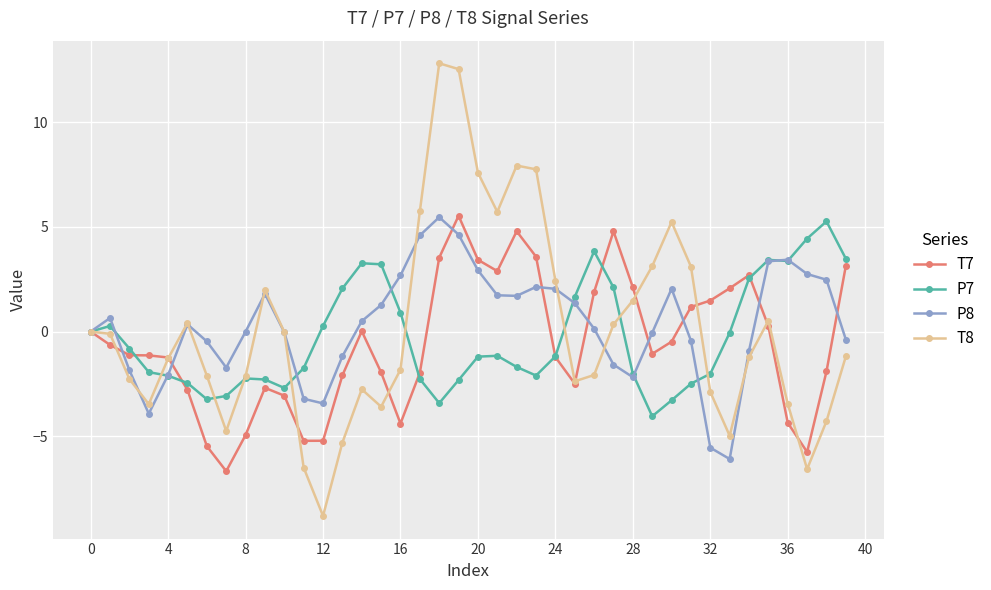

What is the greatest value displayed?

12.8